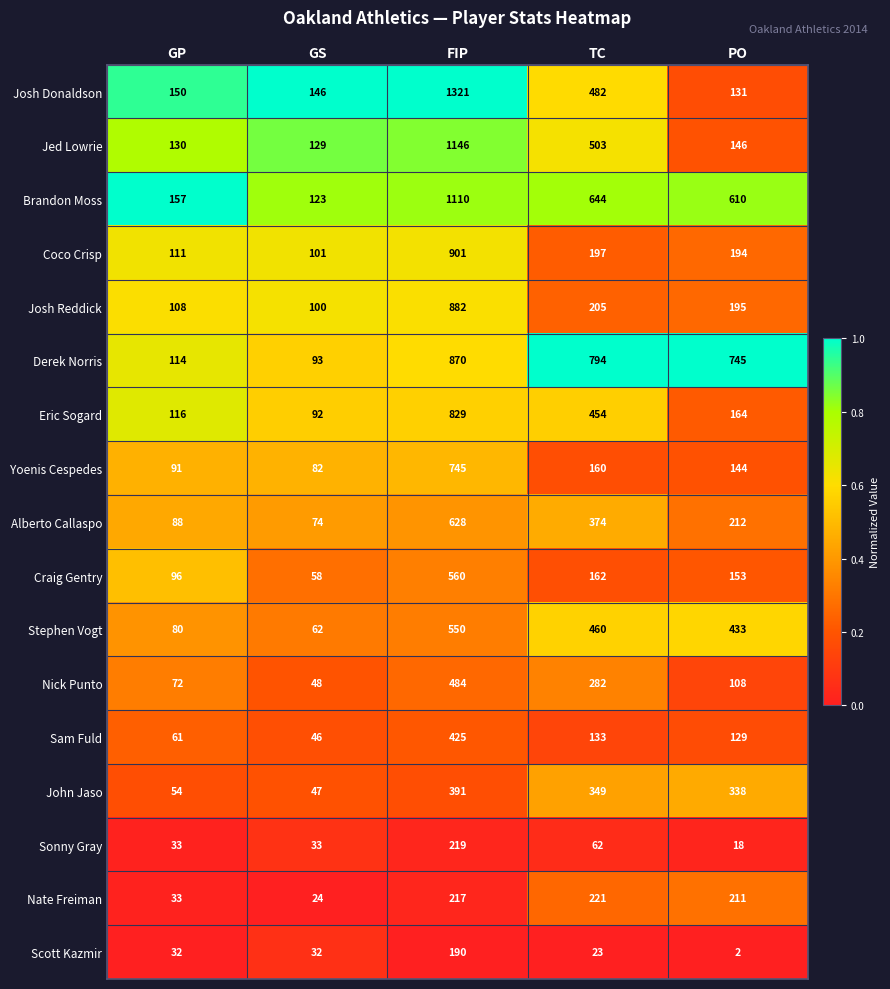

Which series changed the most between GP and GS?

Craig Gentry